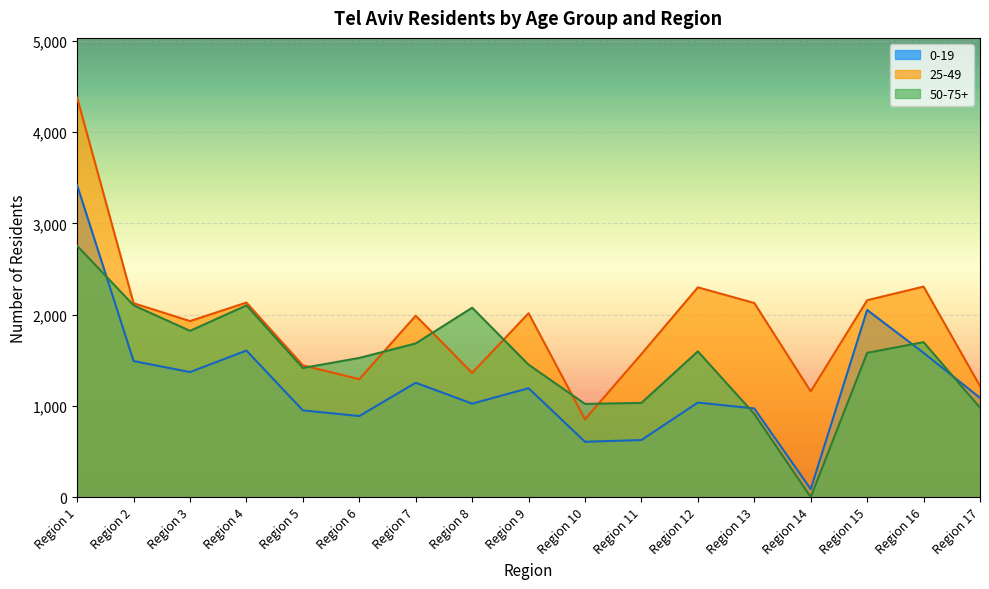

Reading left to right, list all the values displayed in this chart.

0-19: Region 1=3419	Region 2=1492	Region 3=1371	Region 4=1607	Region 5=951	Region 6=889	Region 7=1254	Region 8=1025	Region 9=1194	Region 10=607	Region 11=626	Region 12=1037	Region 13=972	Region 14=88	Region 15=2052	Region 16=1582	Region 17=1088
25-49: Region 1=4378	Region 2=2126	Region 3=1930	Region 4=2133	Region 5=1445	Region 6=1293	Region 7=1989	Region 8=1362	Region 9=2016	Region 10=853	Region 11=1569	Region 12=2300	Region 13=2128	Region 14=1159	Region 15=2159	Region 16=2308	Region 17=1218
50-75+: Region 1=2755	Region 2=2103	Region 3=1823	Region 4=2102	Region 5=1416	Region 6=1526	Region 7=1685	Region 8=2077	Region 9=1452	Region 10=1022	Region 11=1033	Region 12=1598	Region 13=912	Region 14=0	Region 15=1582	Region 16=1699	Region 17=981